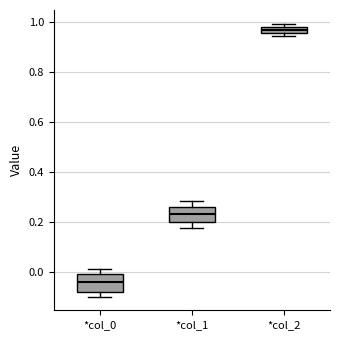

Where does the median line of the box for *col_1 sit on the y-axis? The values are not printed on the chart, so give them approximately, as read against the axis.

0.24